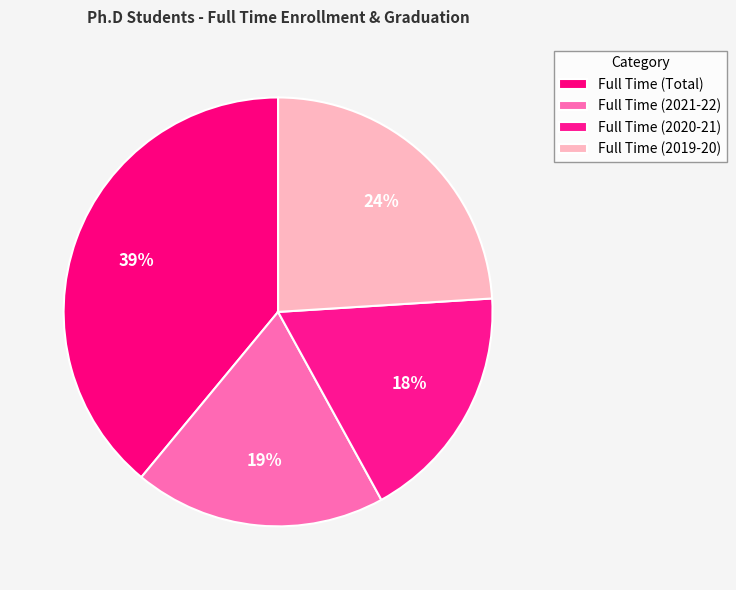

How many slices are in this pie chart?

4